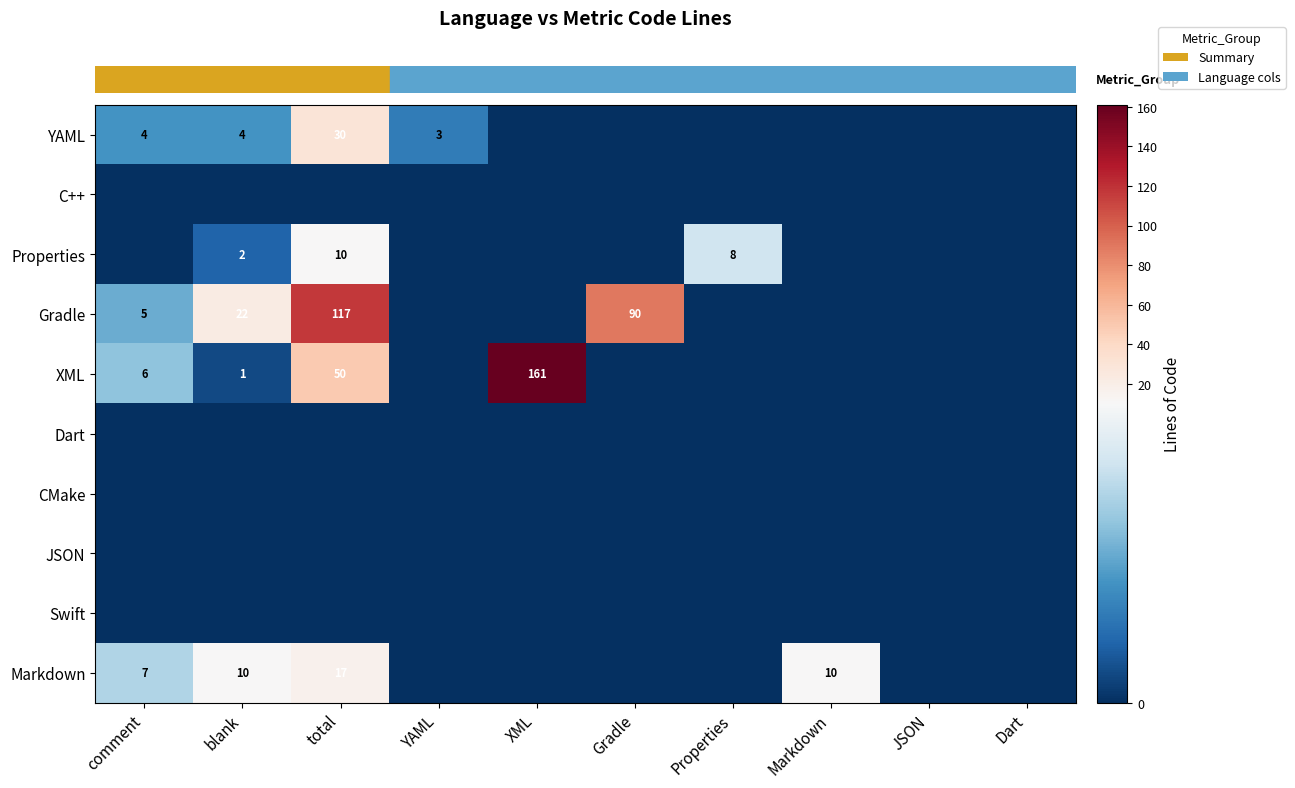

How many series are shown in this chart?

10